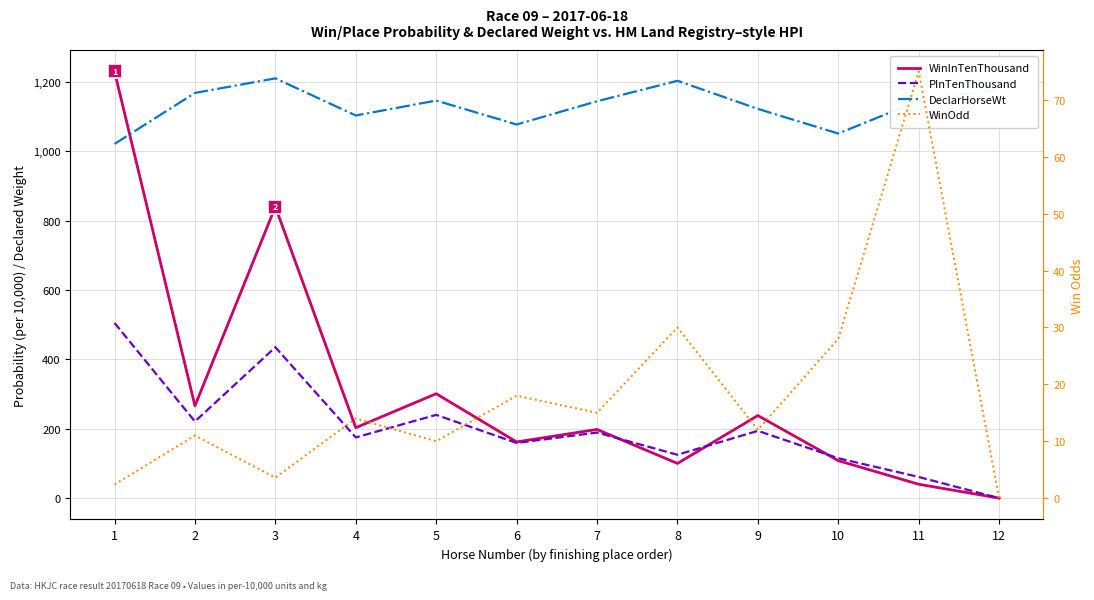

How many series are shown in this chart?

4